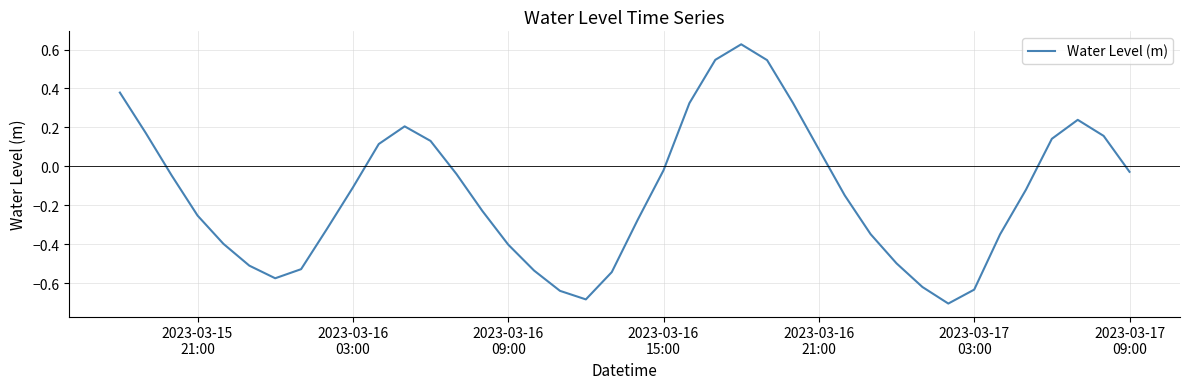

How many lines are shown in the chart?

1